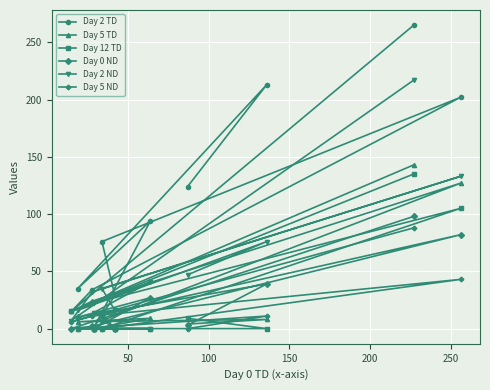

Reading left to right, what are all the values shown in this chart?

Day 2 TD: 265	15	34	202	76	29	1	94	35	213	124
Day 5 TD: 143	15	24	127	7	1	0	9	6	8	4
Day 12 TD: 135	15	22	105	0	0	0	0	0	0	9
Day 0 ND: 98	0	2	82	12	0	0	27	10	39	3
Day 2 ND: 217	7	32	133	35	16	14	41	16	76	47
Day 5 ND: 88	6	11	43	0	0	0	0	0	11	0